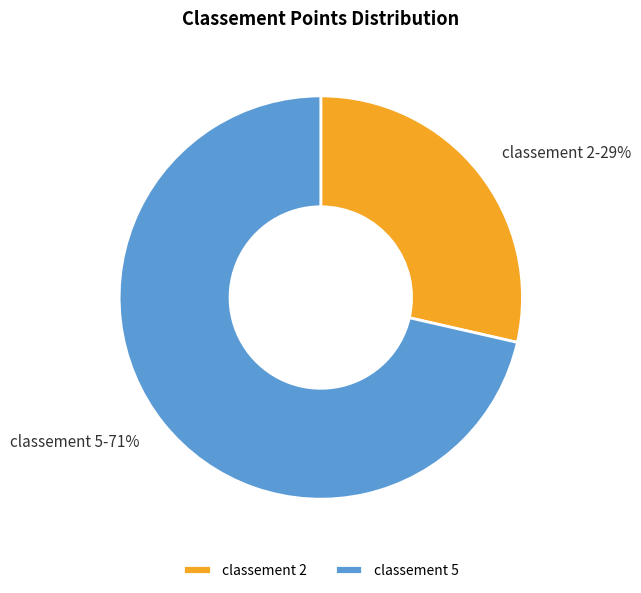

Rank the categories by value from highest to lowest.

classement 5, classement 2